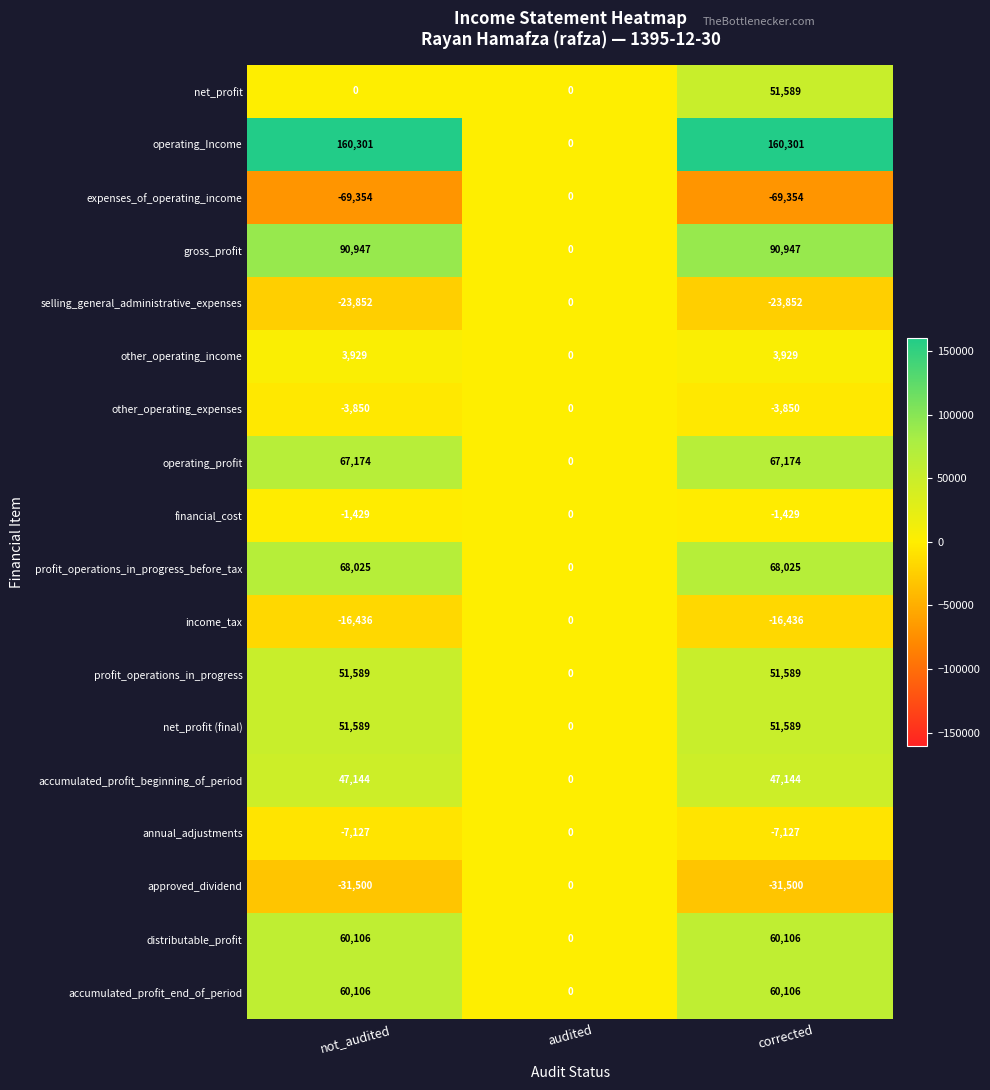

At which label does gross_profit reach its minimum?

audited